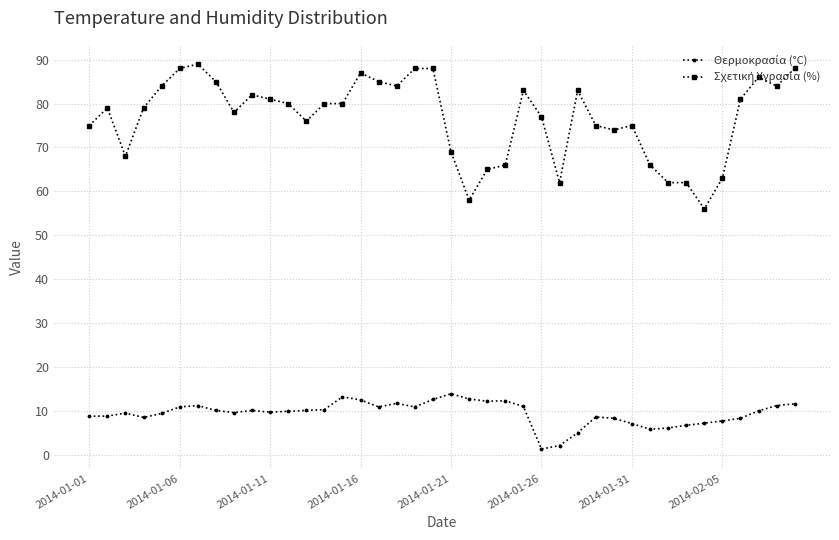

How many lines are shown in the chart?

2